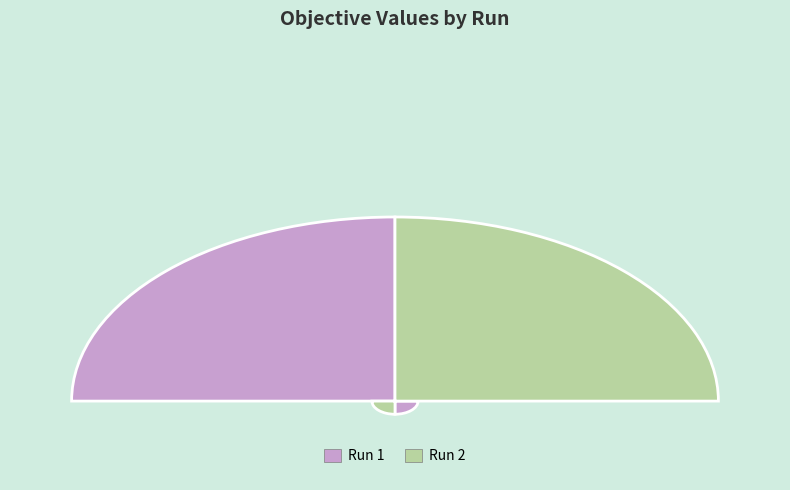

What percentage do Run 2 and Run 1 together represent?

100.0%